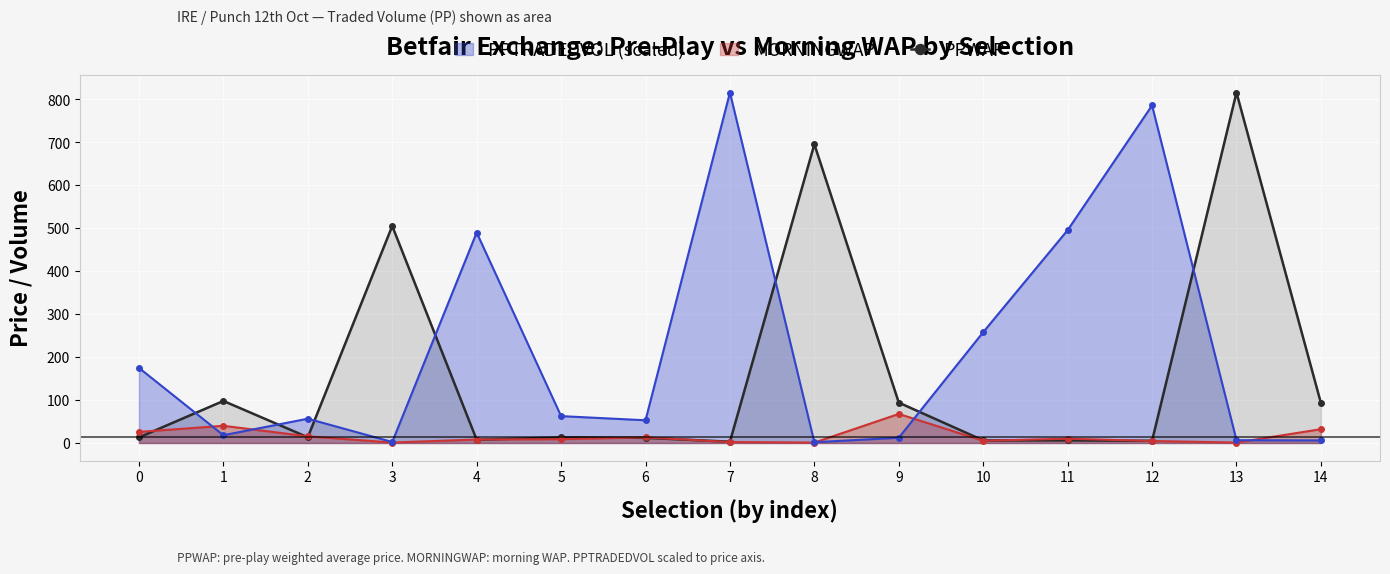

List the series in order of their overall mean, lowest first.

MORNINGWAP, PPWAP, PPTRADEDVOL (scaled)